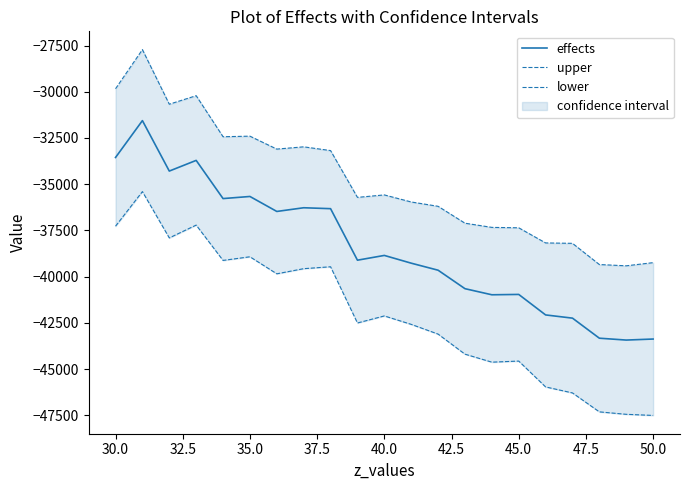

What is the highest value of the effects series?

-31559.5